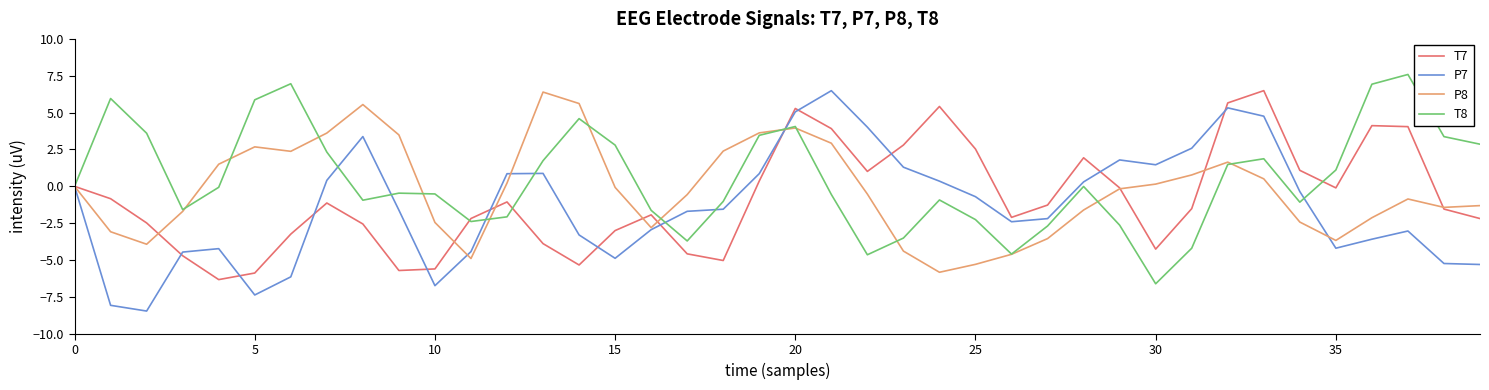

Does the chart have visible grid lines?

No